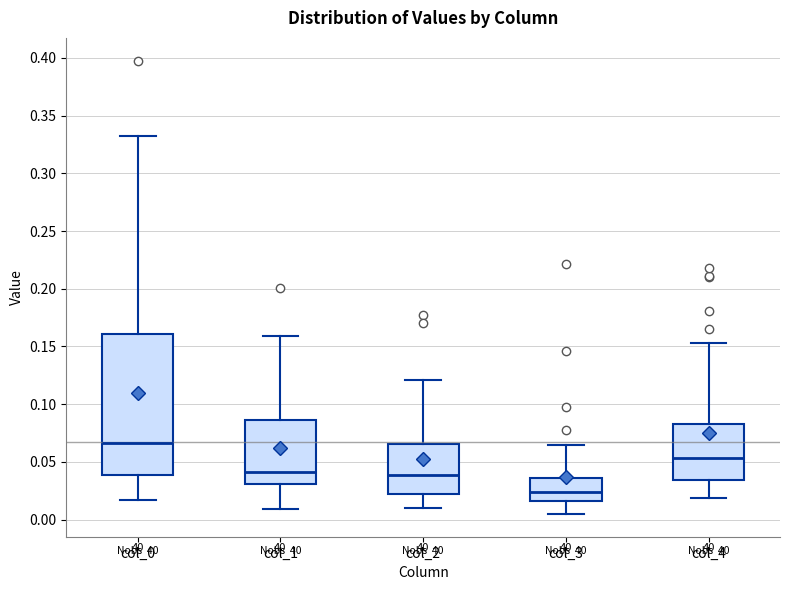

Reading left to right, read every box against the y-axis: the position of its median line, the range the box covers, and the ends of its whiskers. The values are not printed on the chart, so give them approximately, as read against the axis.

col_0: median 0.065, box 0.040 to 0.160, whiskers 0.015 to 0.330
col_1: median 0.040, box 0.030 to 0.085, whiskers 0.010 to 0.160
col_2: median 0.040, box 0.020 to 0.065, whiskers 0.010 to 0.120
col_3: median 0.025, box 0.015 to 0.035, whiskers 0.005 to 0.065
col_4: median 0.055, box 0.035 to 0.085, whiskers 0.020 to 0.155